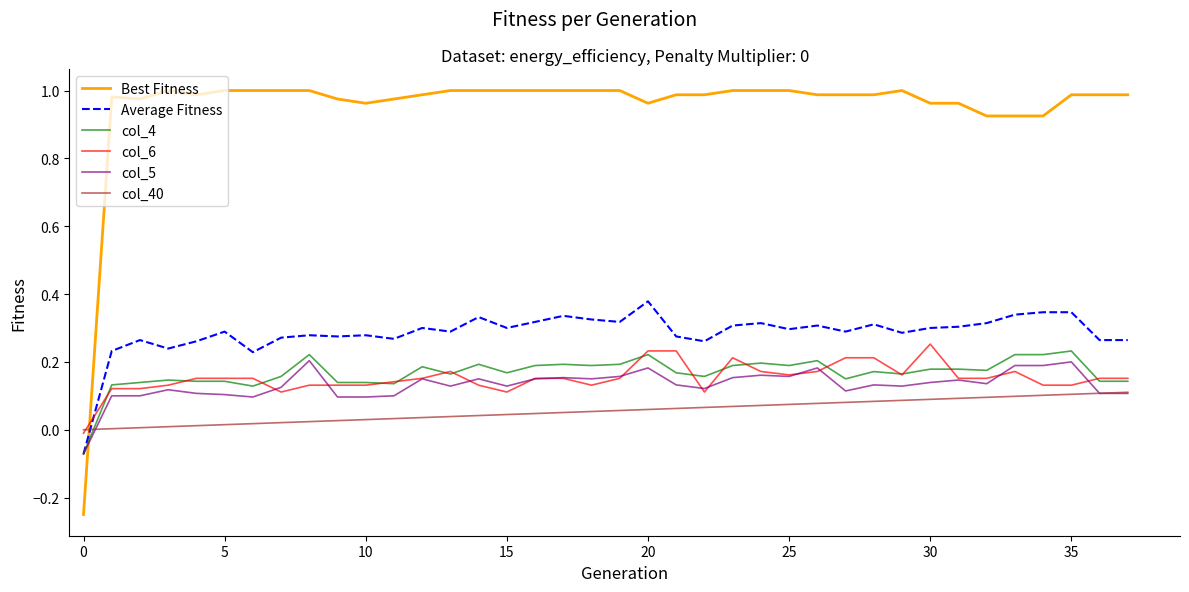

How many times do Best Fitness and col_5 cross each other?

1